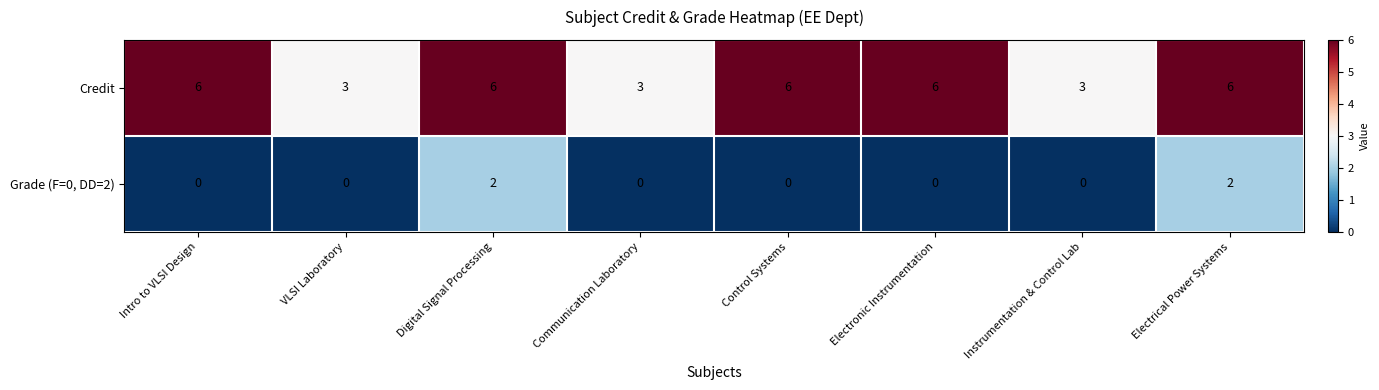

Count the Credit values in the range 3 to 6.

8